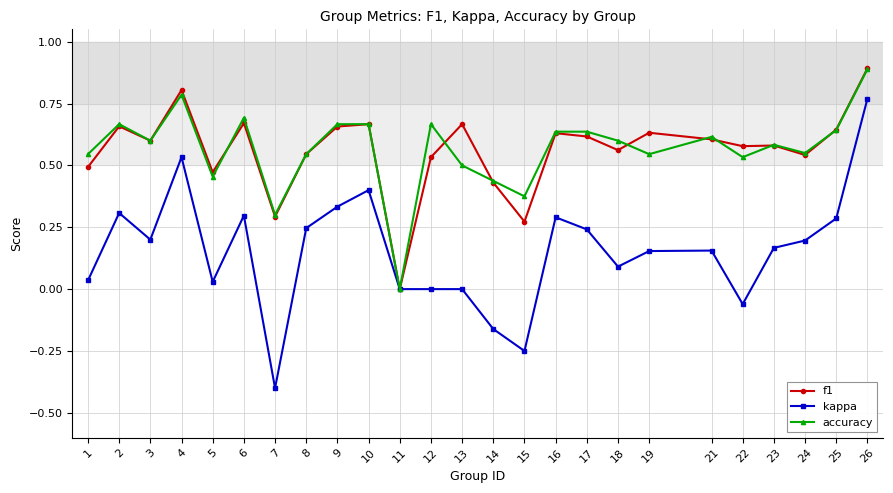

What is the greatest value displayed?

0.9